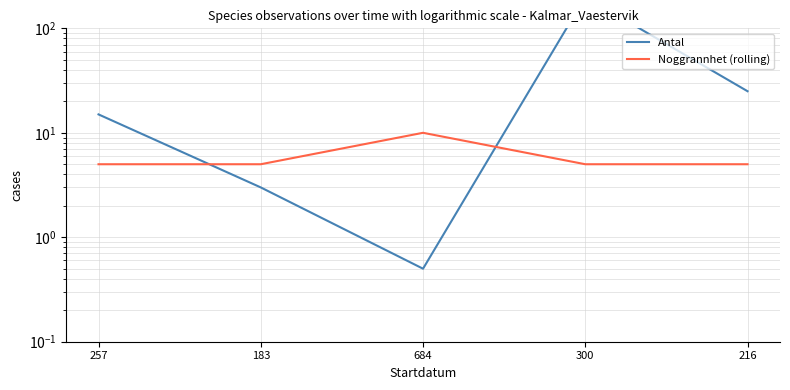

What is the difference between the maximum and minimum values in the Antal series?

199.5